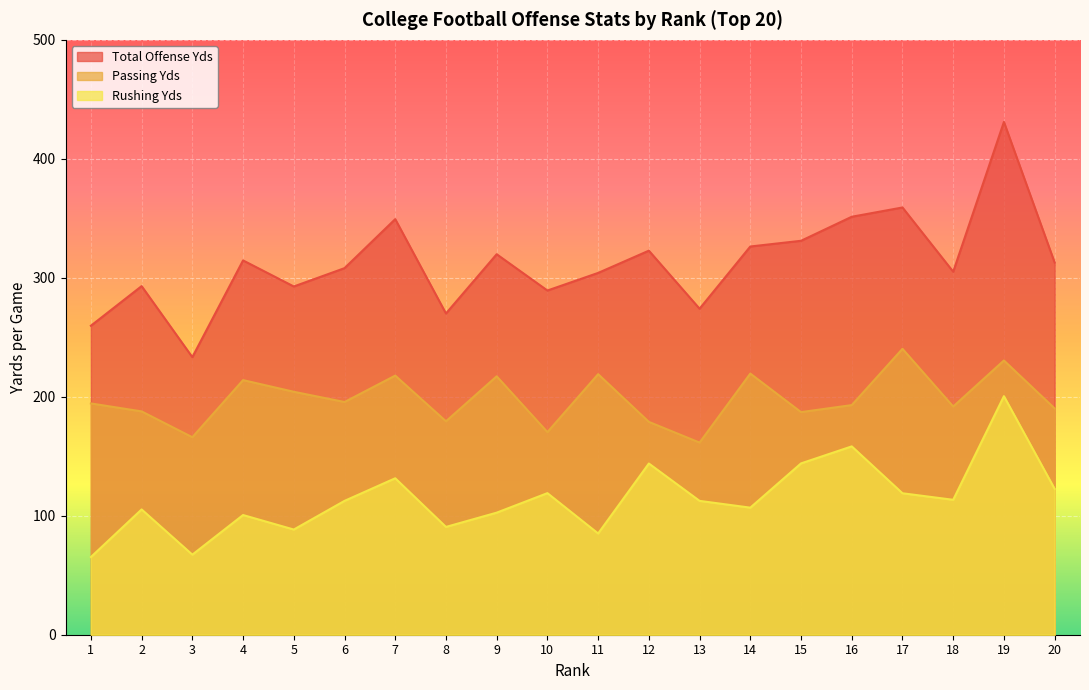

Count the number of data series in this chart.

3